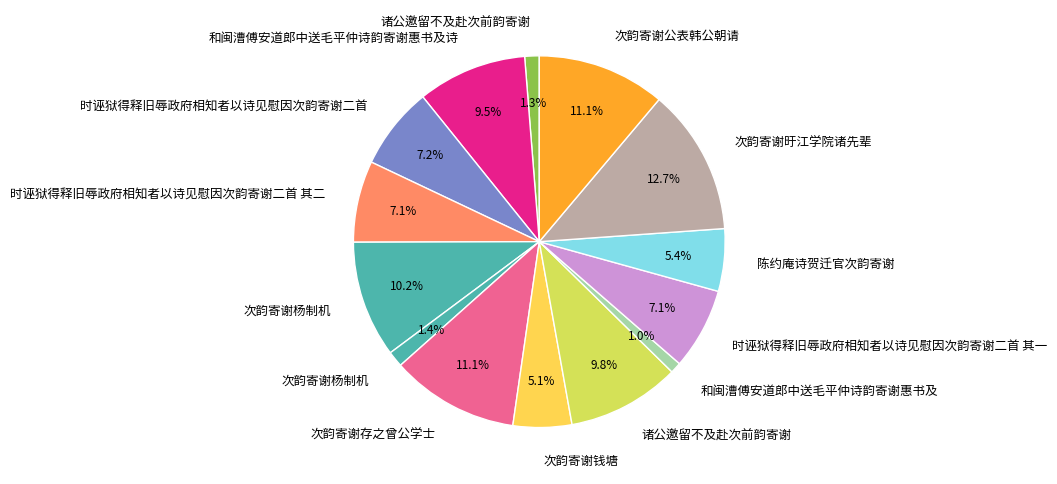

Count the number of slices in the pie.

14